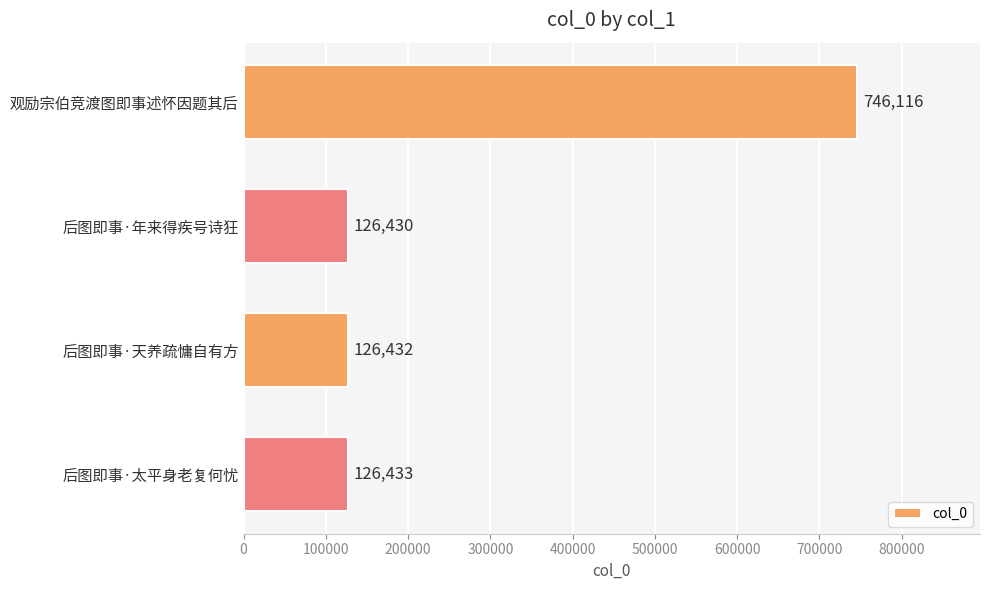

The chart shows a value of 1122057 at 观励宗伯竞渡图即事述怀因题其后. True or false?

False